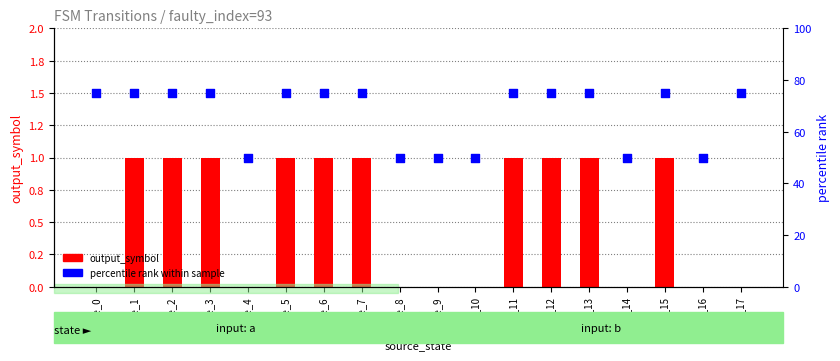

Which series contains the highest Y value?

percentile_rank within sample